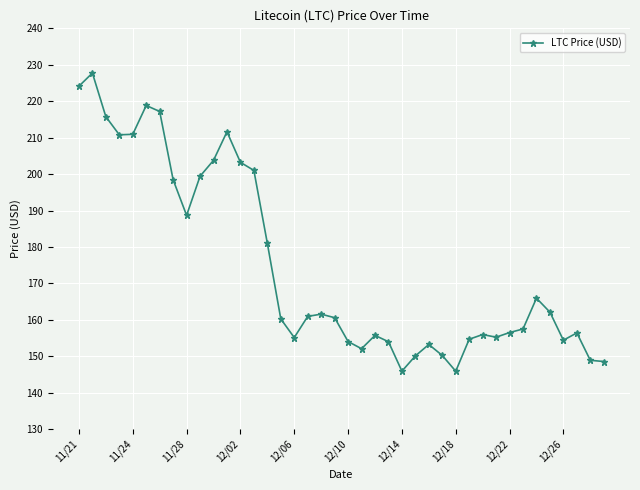

What is the average value?

174.7